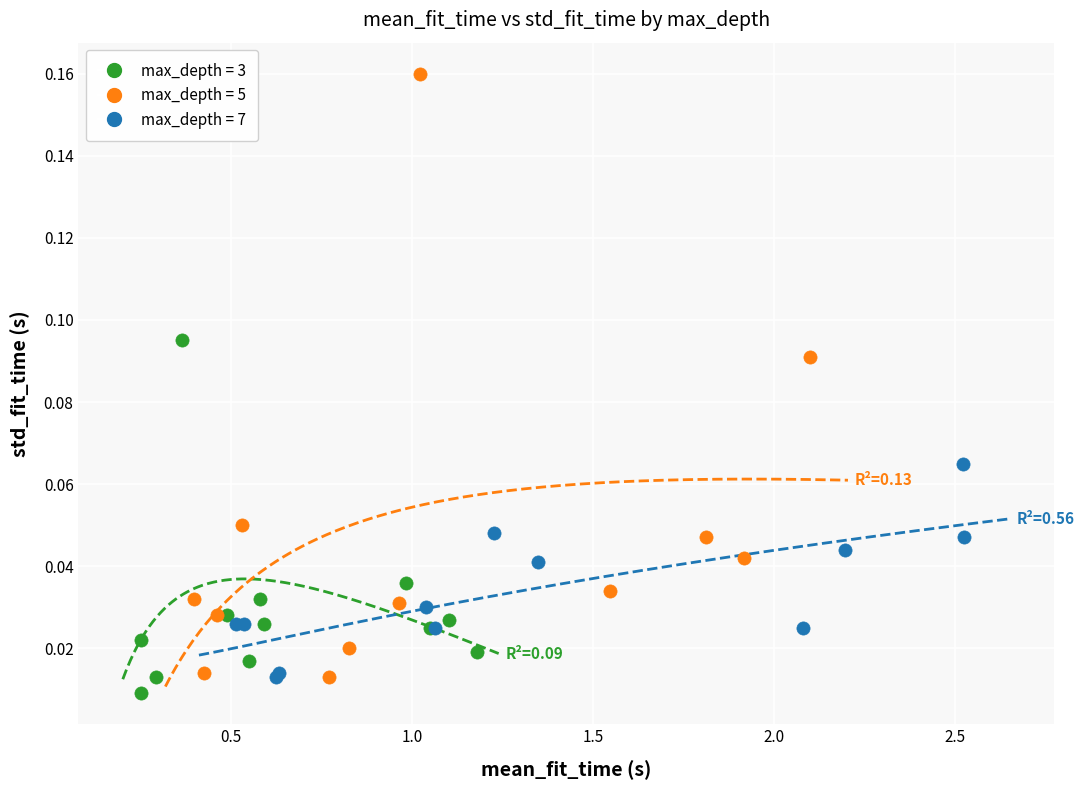

Which series contains the highest Y value?

max_depth = 5